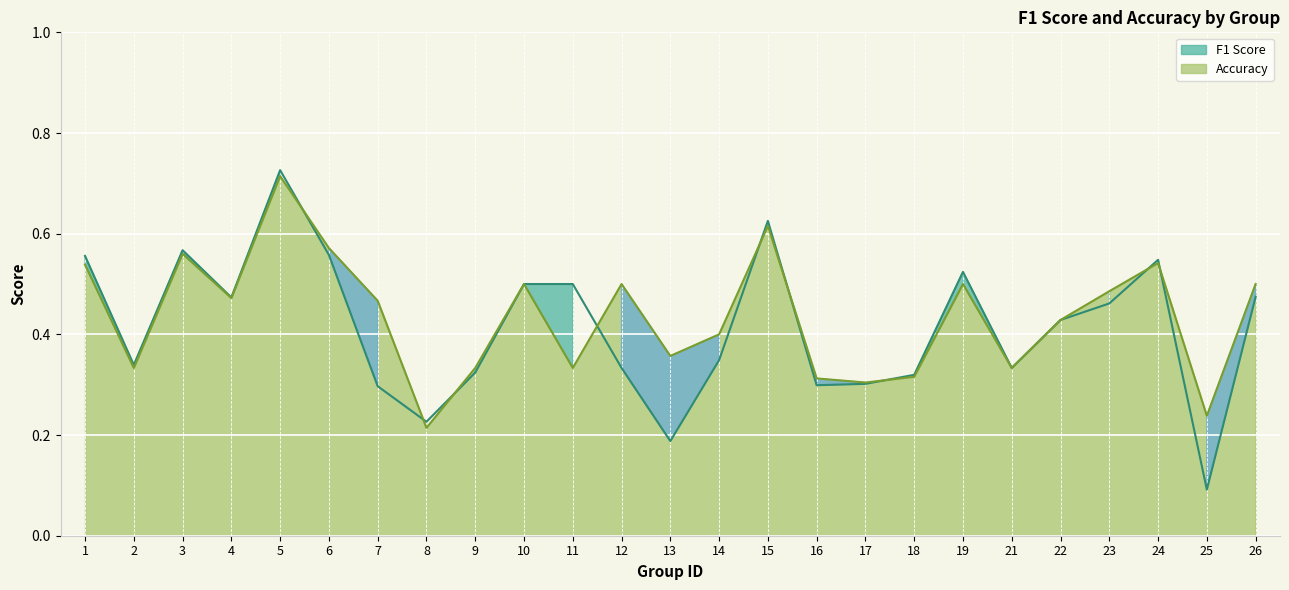

At which category is the sum across all series the highest?

5